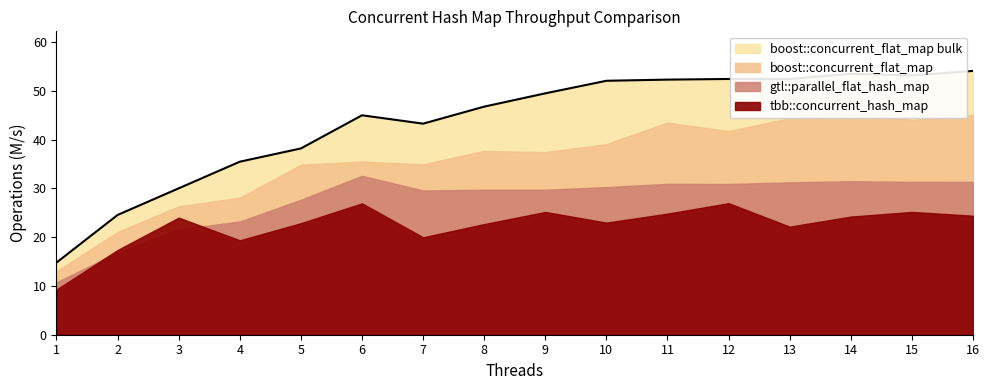

True or false: boost::concurrent_flat_map and tbb::concurrent_hash_map intersect in this chart.

False